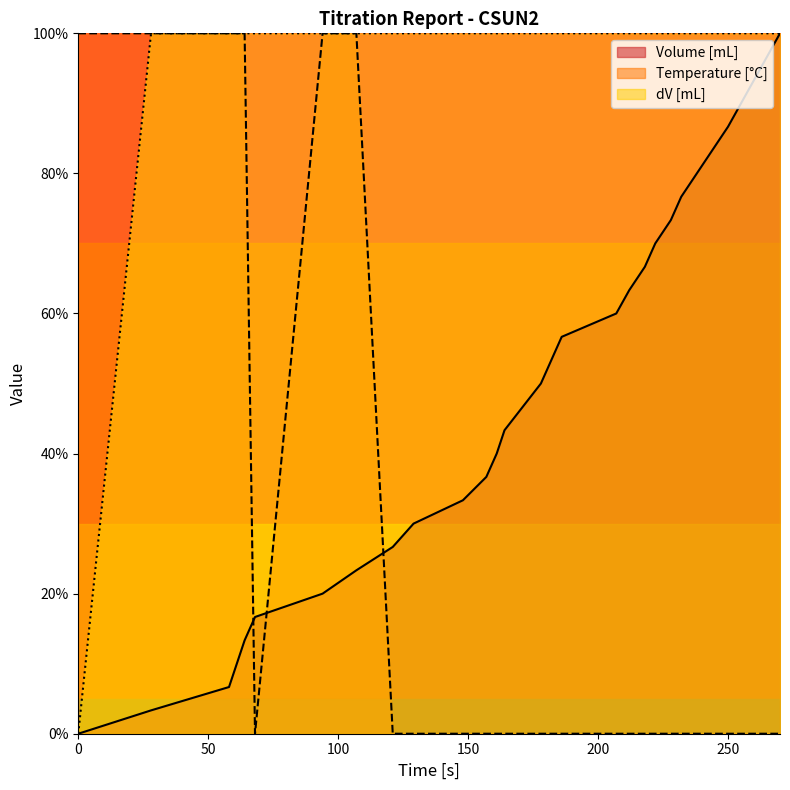

The value of dV [mL] at 238 is 100.0. True or false?

True